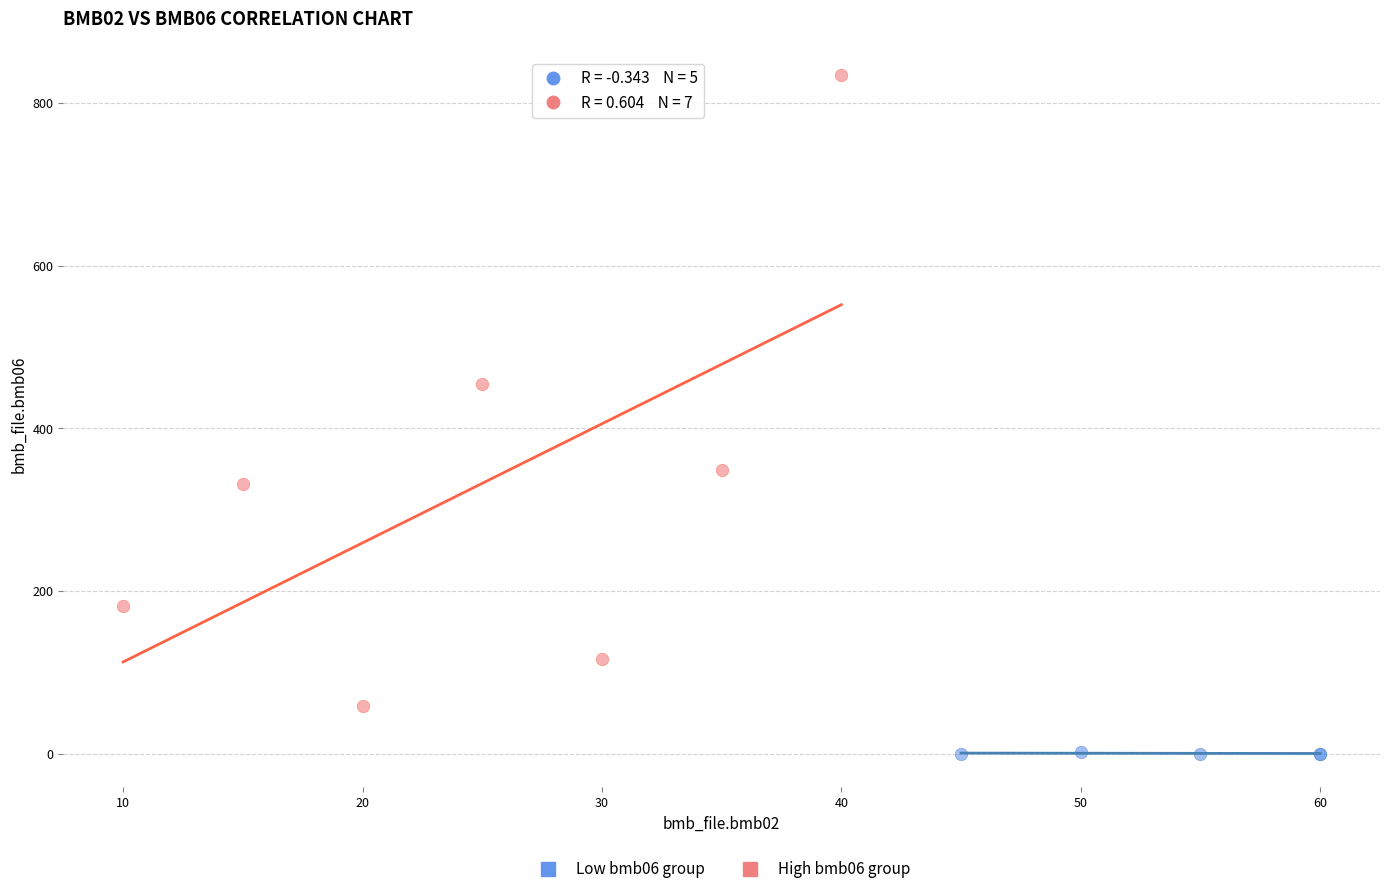

Which series reaches the minimum Y coordinate?

Low bmb06 group